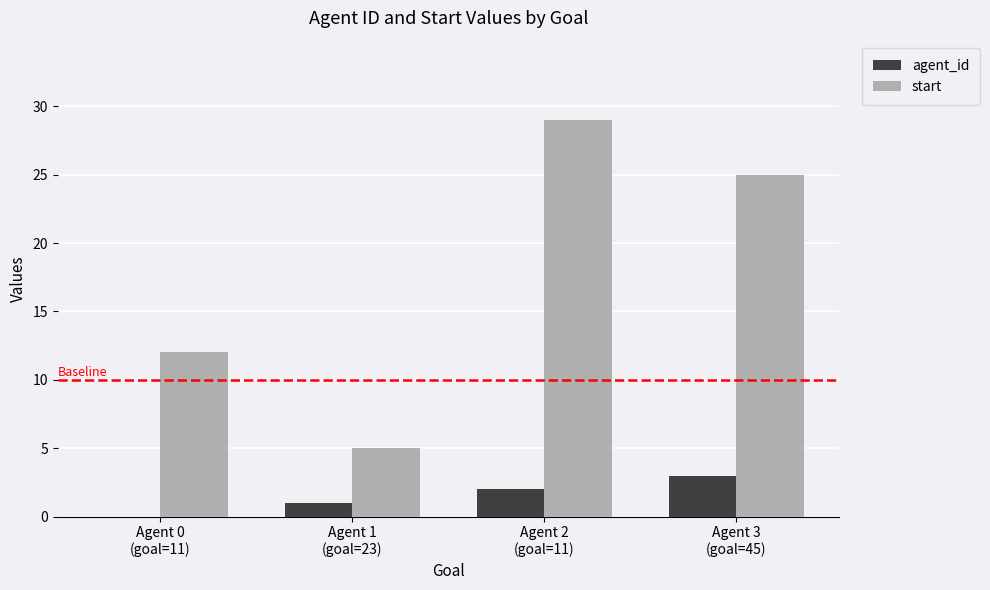

Count the start values in the range 12 to 29.

3